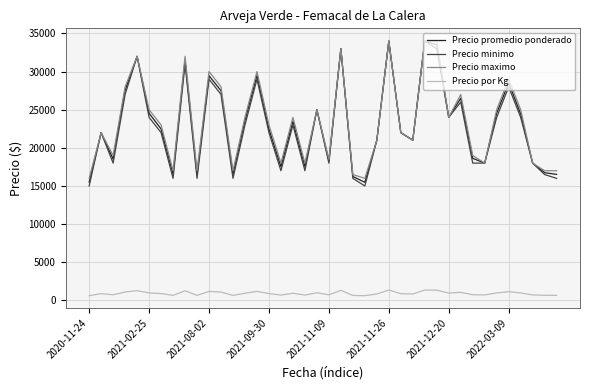

True or false: Precio maximo and Precio por Kg intersect in this chart.

False